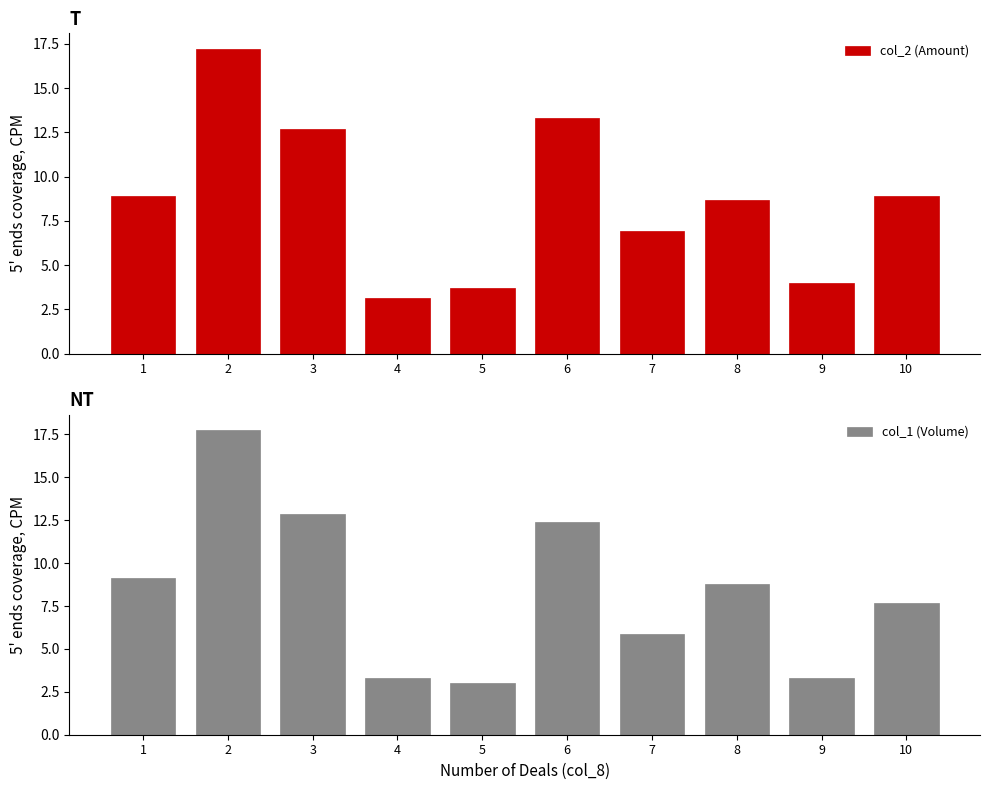

How many bars are there in total?

20